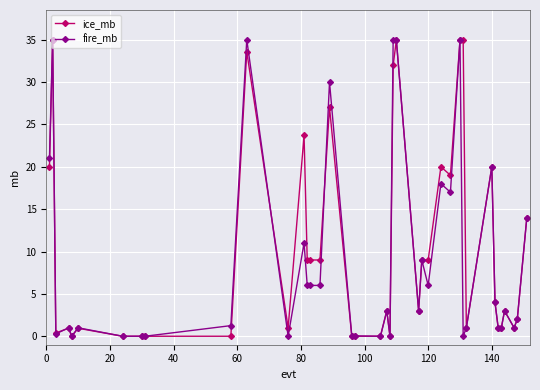

At how many categories does at least one series exceed 8?

18